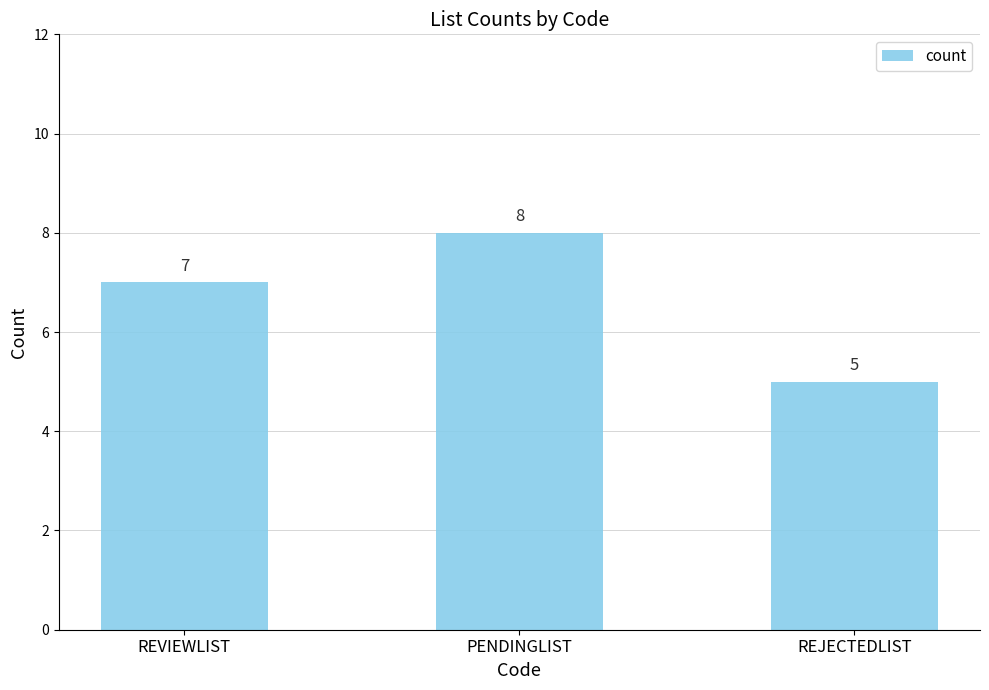

What is the value of the 2nd bar from the left?

8